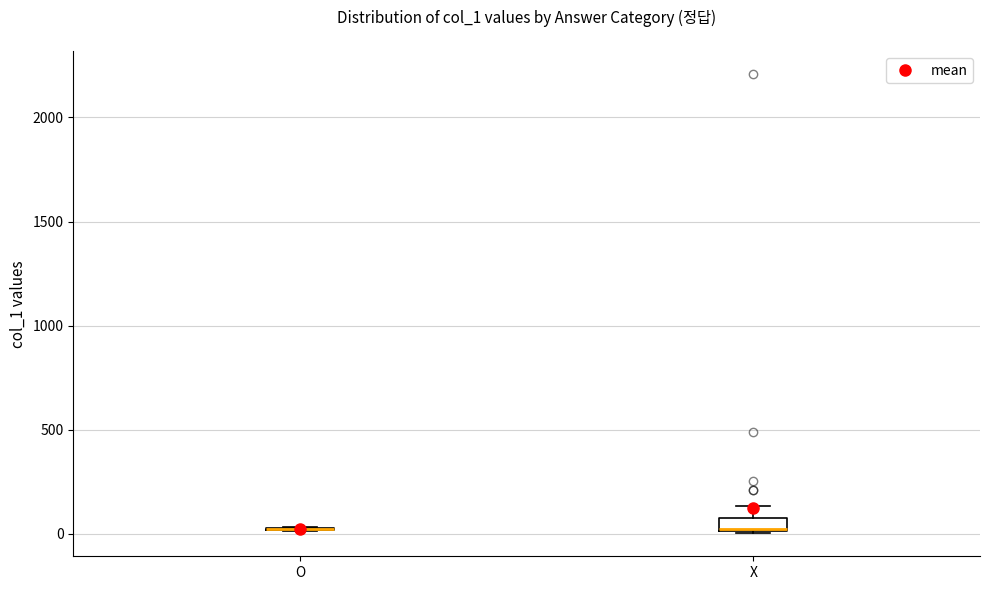

Where is the lower edge of the box for X on the y-axis? The values are not printed on the chart, so give them approximately, as read against the axis.

0